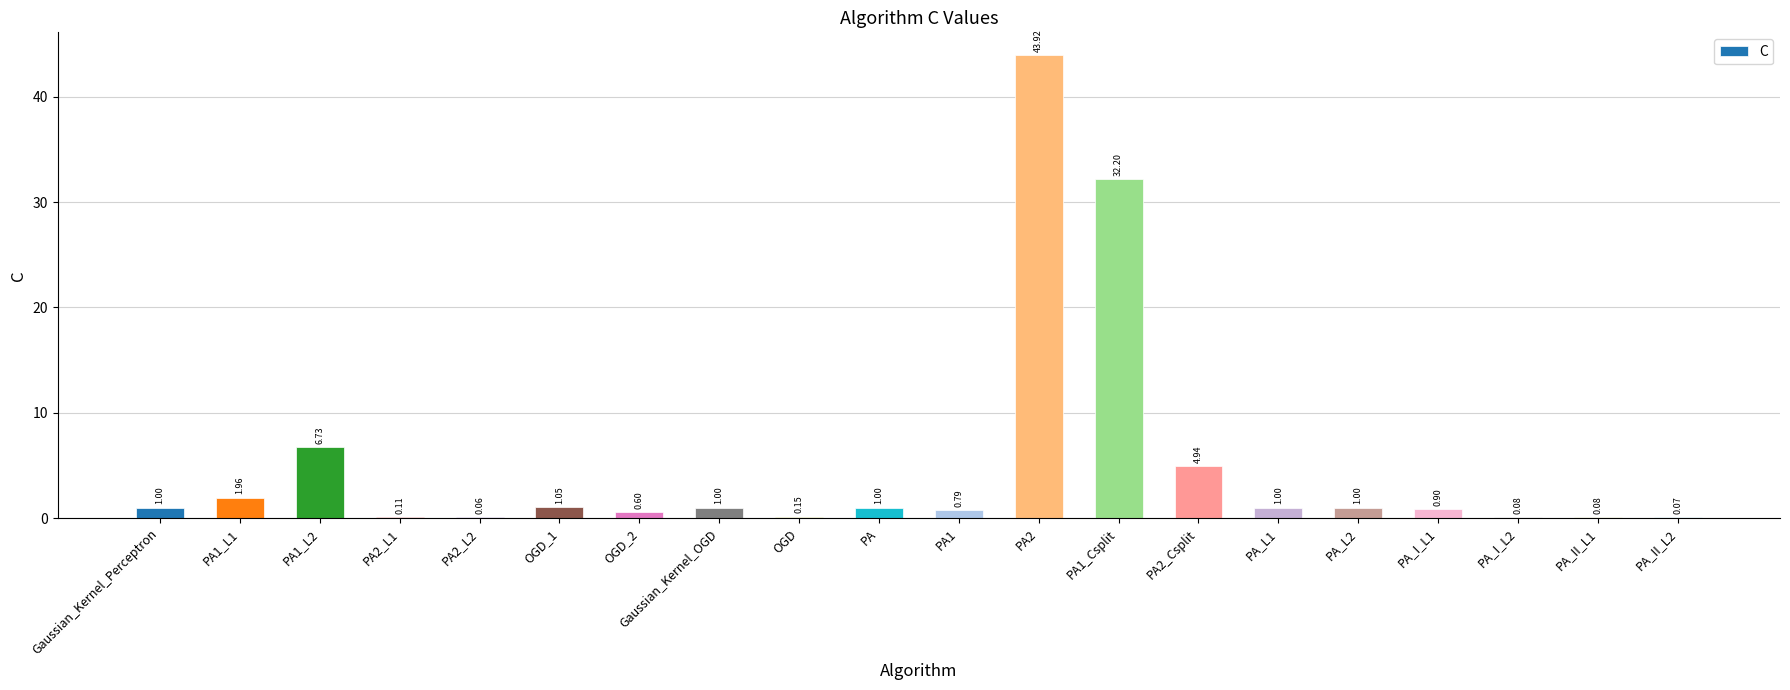

Between OGD_1 and OGD, which is larger?

OGD_1